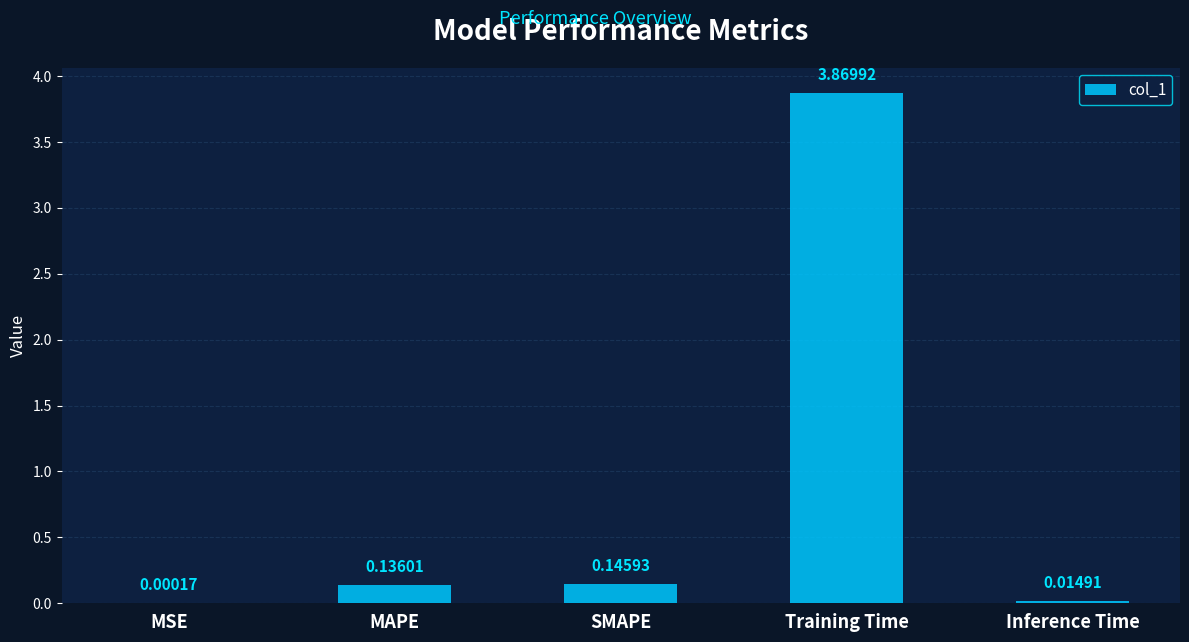

Which has a higher value, Inference Time or MSE?

Inference Time